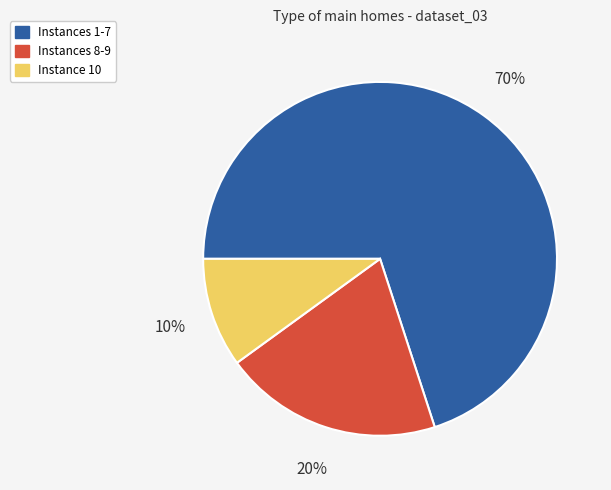

Which category has the smallest portion of the pie?

Instance 10